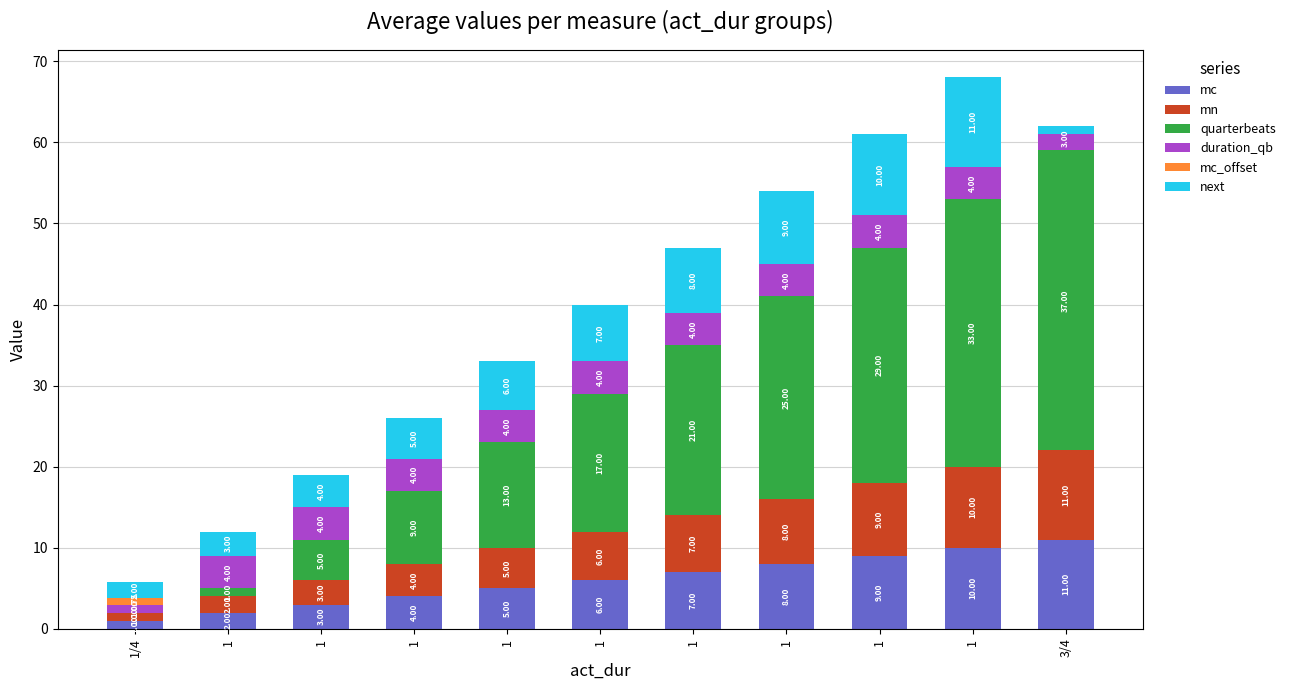

Reading left to right, what are all the values shown in this chart?

mc: 1.0	2.0	3.0	4.0	5.0	6.0	7.0	8.0	9.0	10.0	11.0
mn: 1.0	2.0	3.0	4.0	5.0	6.0	7.0	8.0	9.0	10.0	11.0
quarterbeats: 0.0	1.0	5.0	9.0	13.0	17.0	21.0	25.0	29.0	33.0	37.0
duration_qb: 1.0	4.0	4.0	4.0	4.0	4.0	4.0	4.0	4.0	4.0	3.0
mc_offset: 0.8	0.0	0.0	0.0	0.0	0.0	0.0	0.0	0.0	0.0	0.0
next: 2.0	3.0	4.0	5.0	6.0	7.0	8.0	9.0	10.0	11.0	-1.0